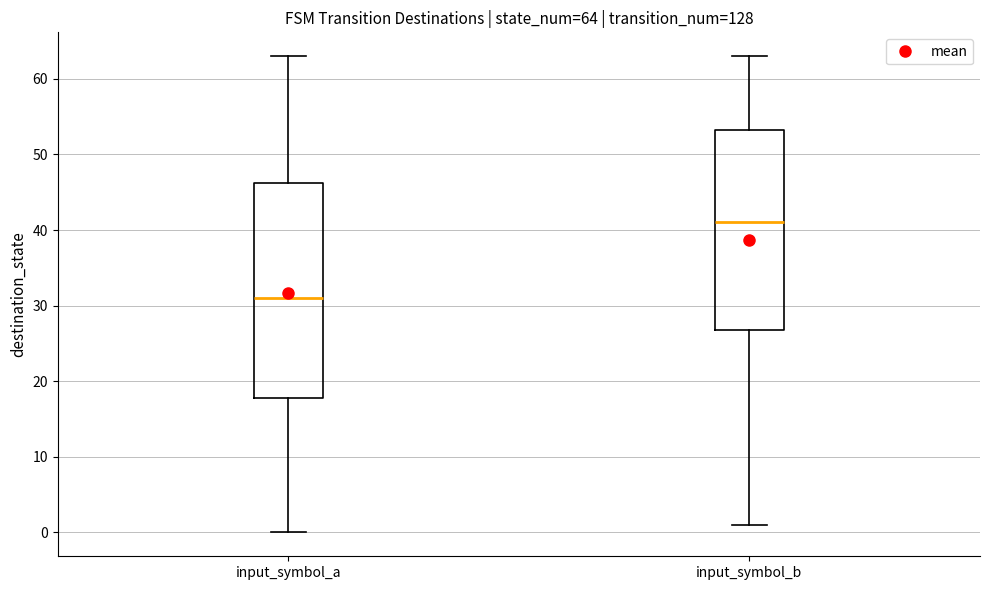

Which box has the highest median line?

input_symbol_b